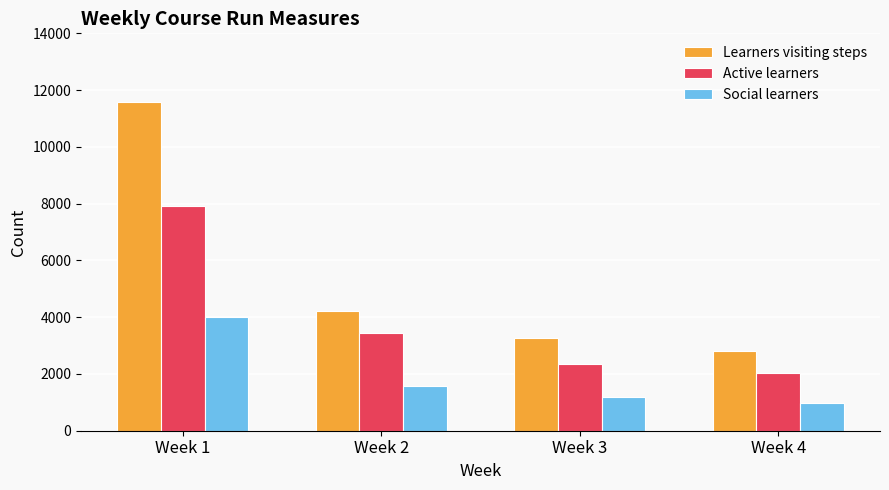

How many series are shown in this chart?

3